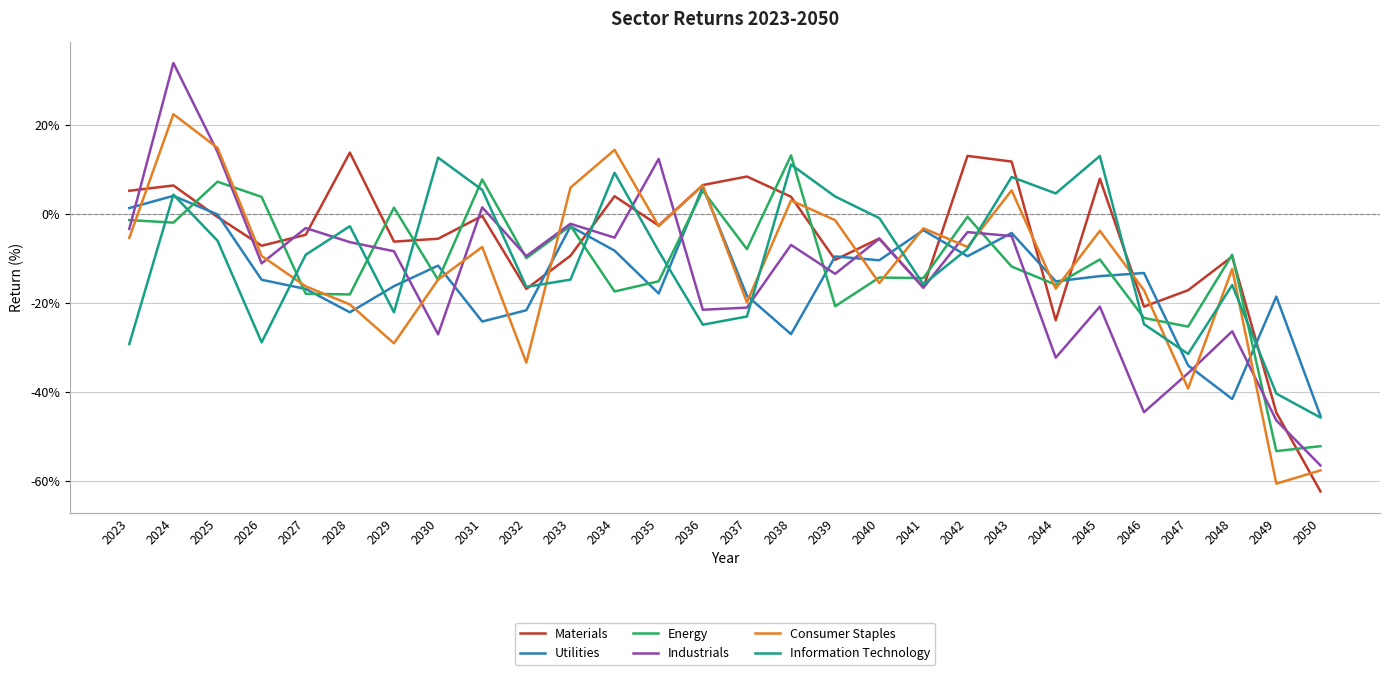

Read the Industrials value at 2044.

-32.3